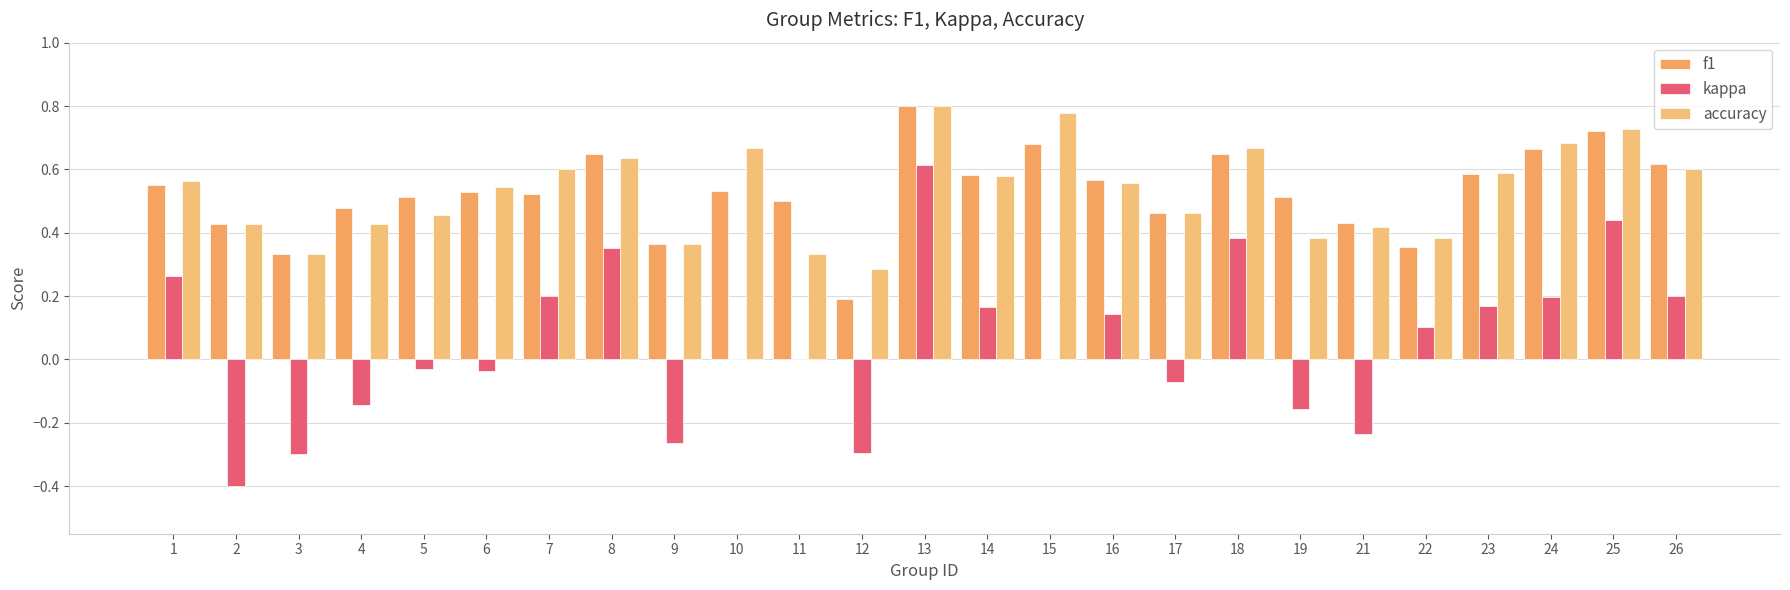

At which category is the sum across all series the highest?

13